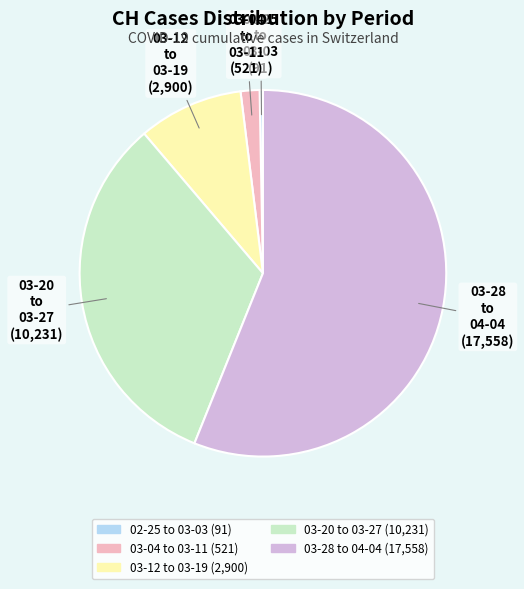

Does any single category account for the majority?

Yes